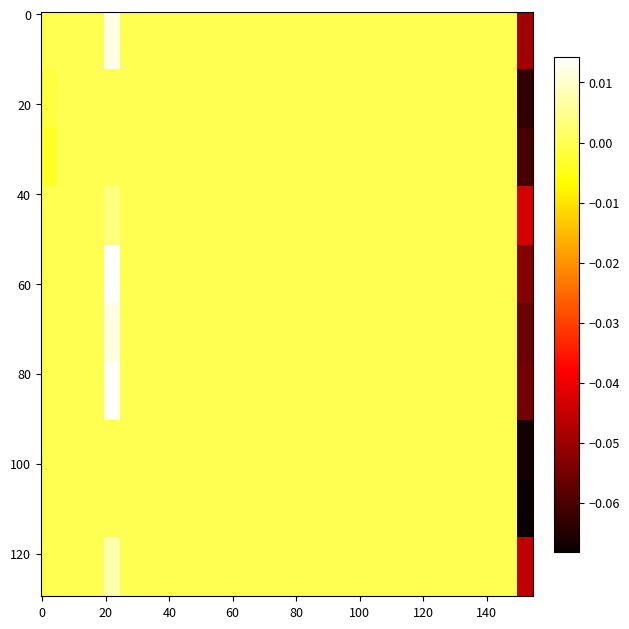

At how many categories does at least one series exceed 0?

1